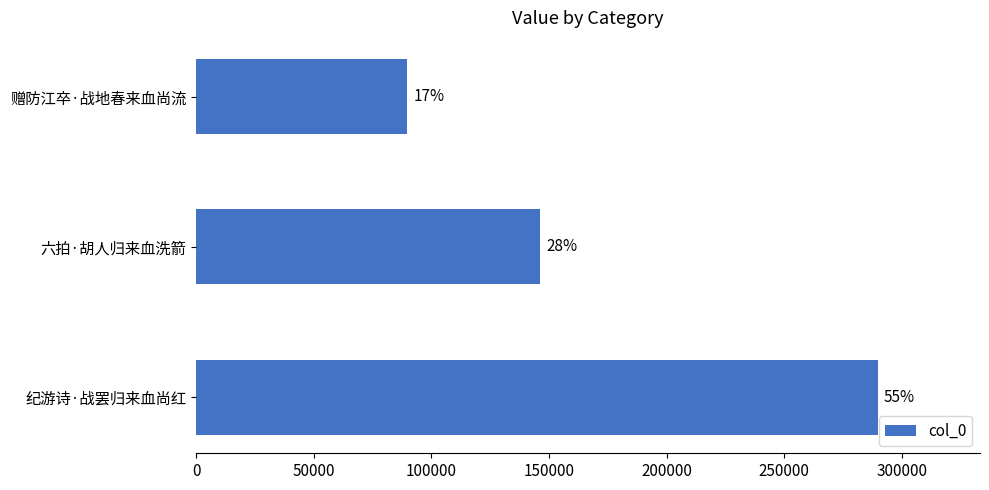

What is the average value?

175249